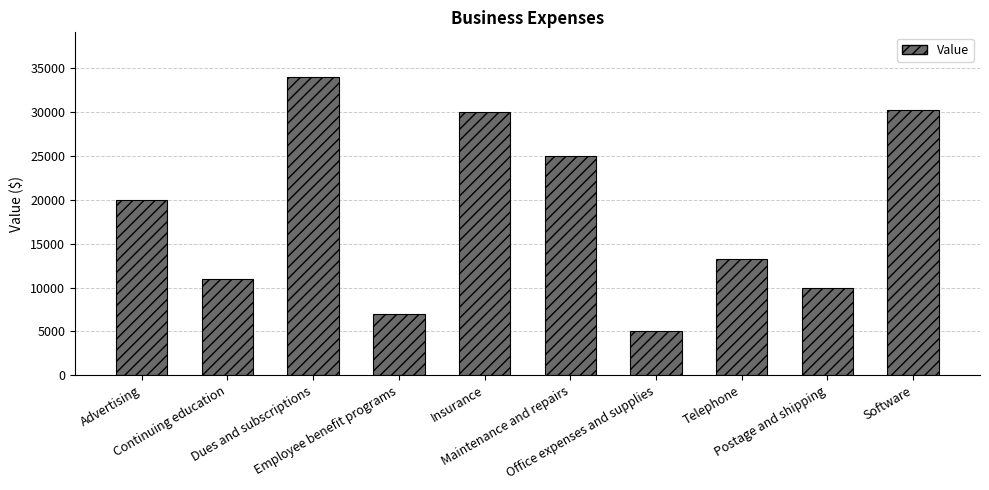

Between Continuing education and Dues and subscriptions, which is larger?

Dues and subscriptions